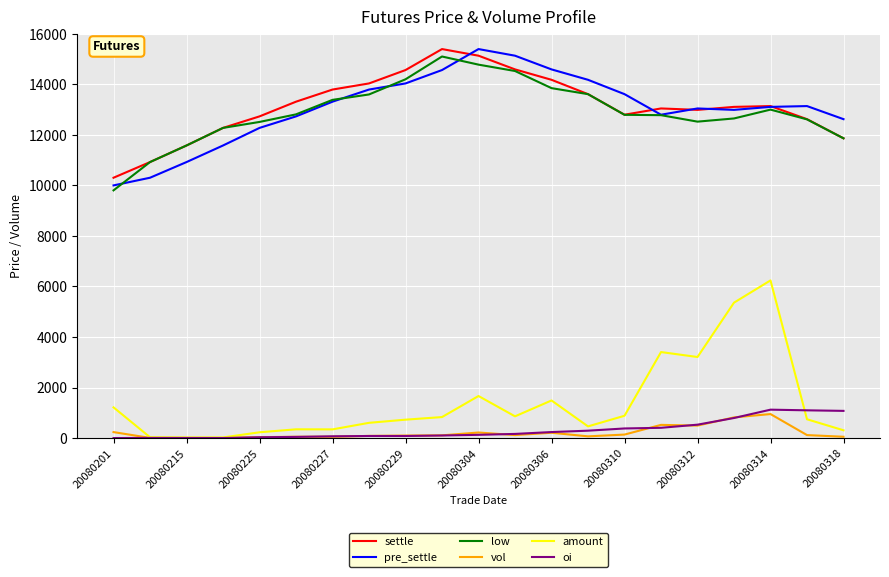

Which series has the widest spread of values?

amount